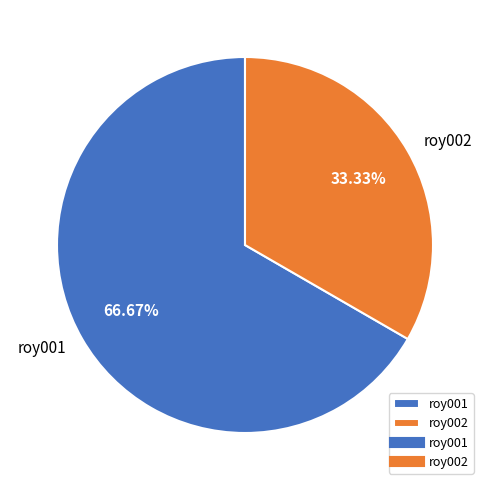

What percentage do roy002 and roy001 together represent?

100.0%